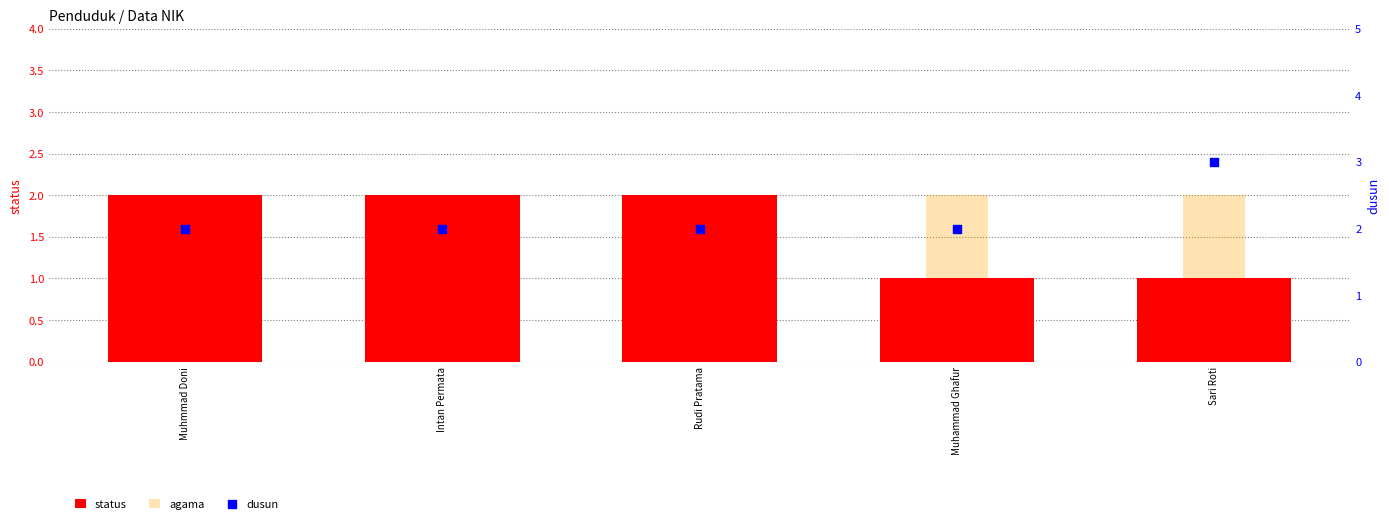

Which series has the widest spread of Y values?

status